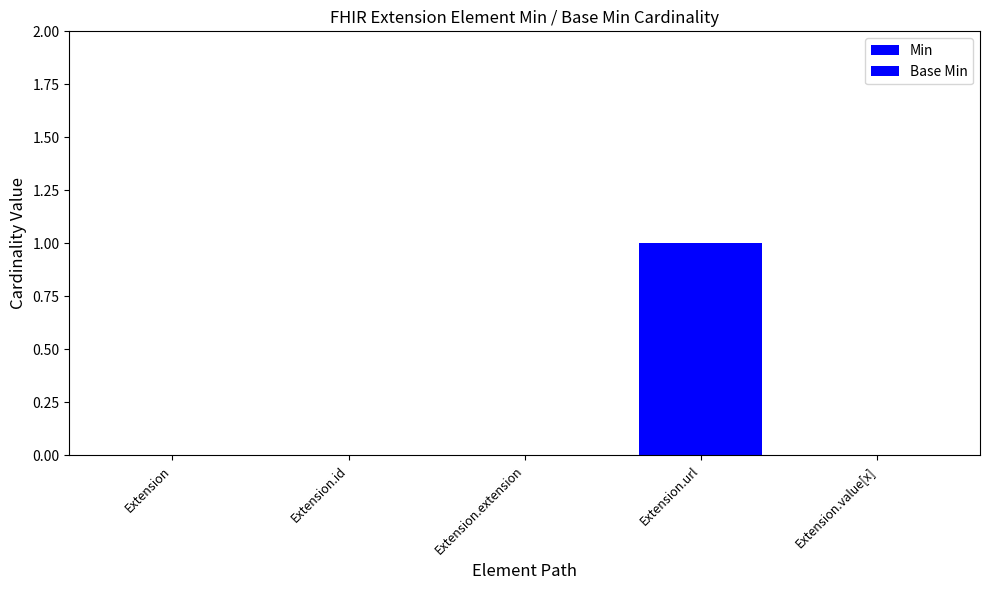

Which category has the lowest value in the Base Min series?

Extension